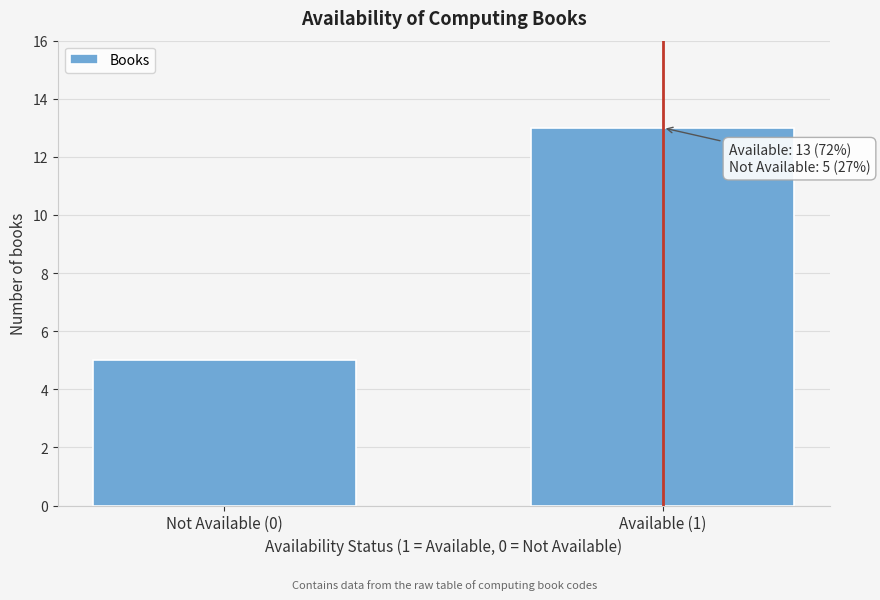

Reading left to right, list all the values displayed in this chart.

Not Available (0)=5	Available (1)=13